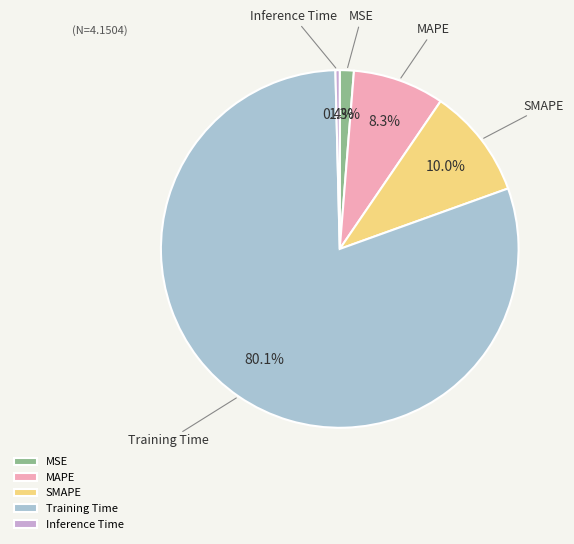

To the nearest percent, what is the average slice percentage?

20%